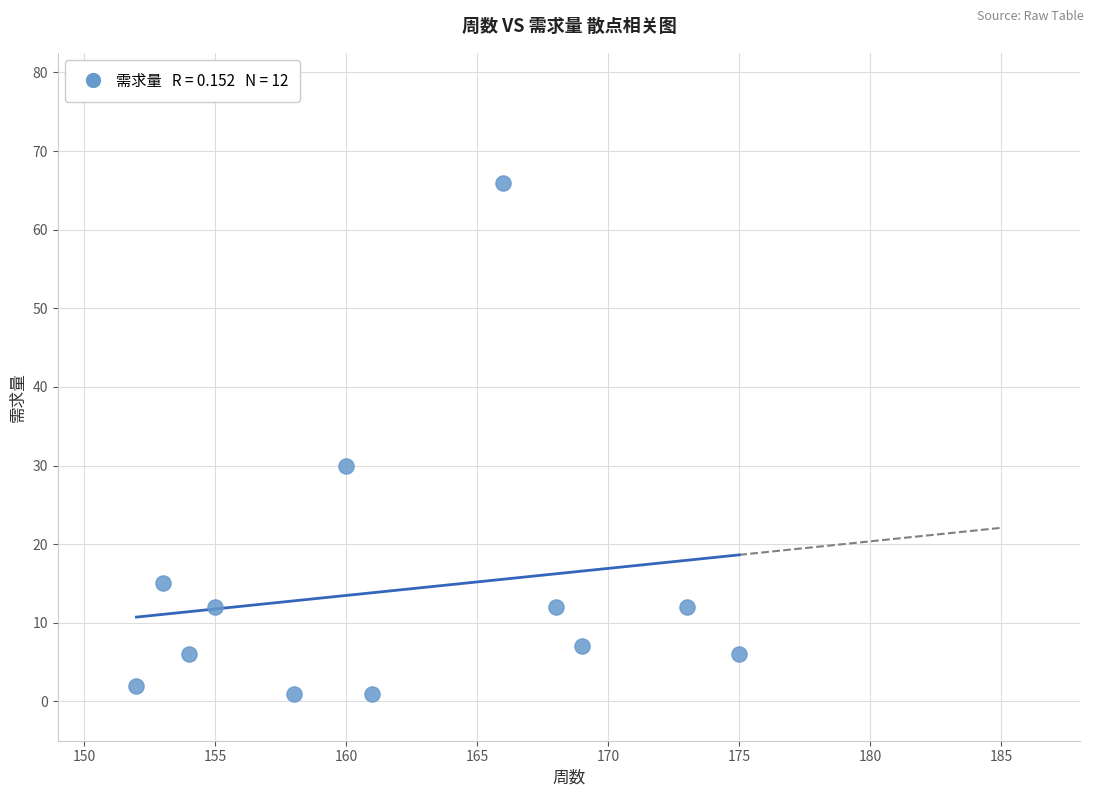

What is the average Y value?

14